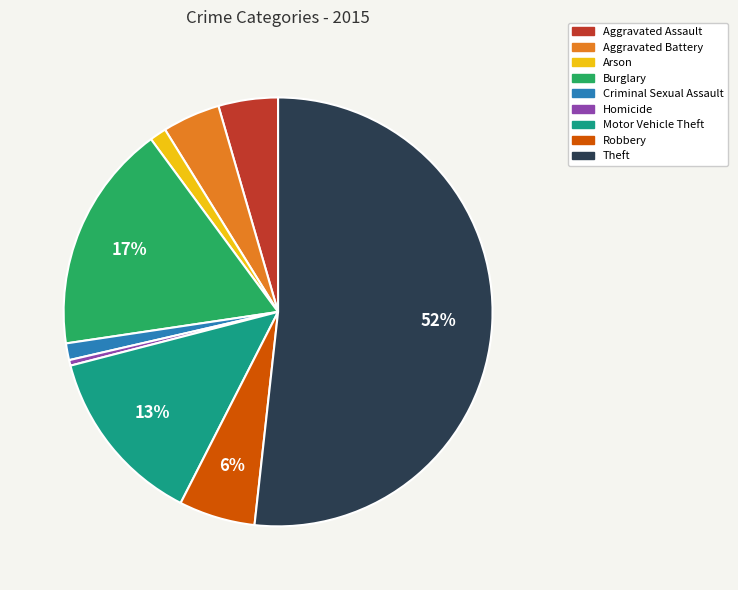

To the nearest percent, what is the average slice percentage?

11%